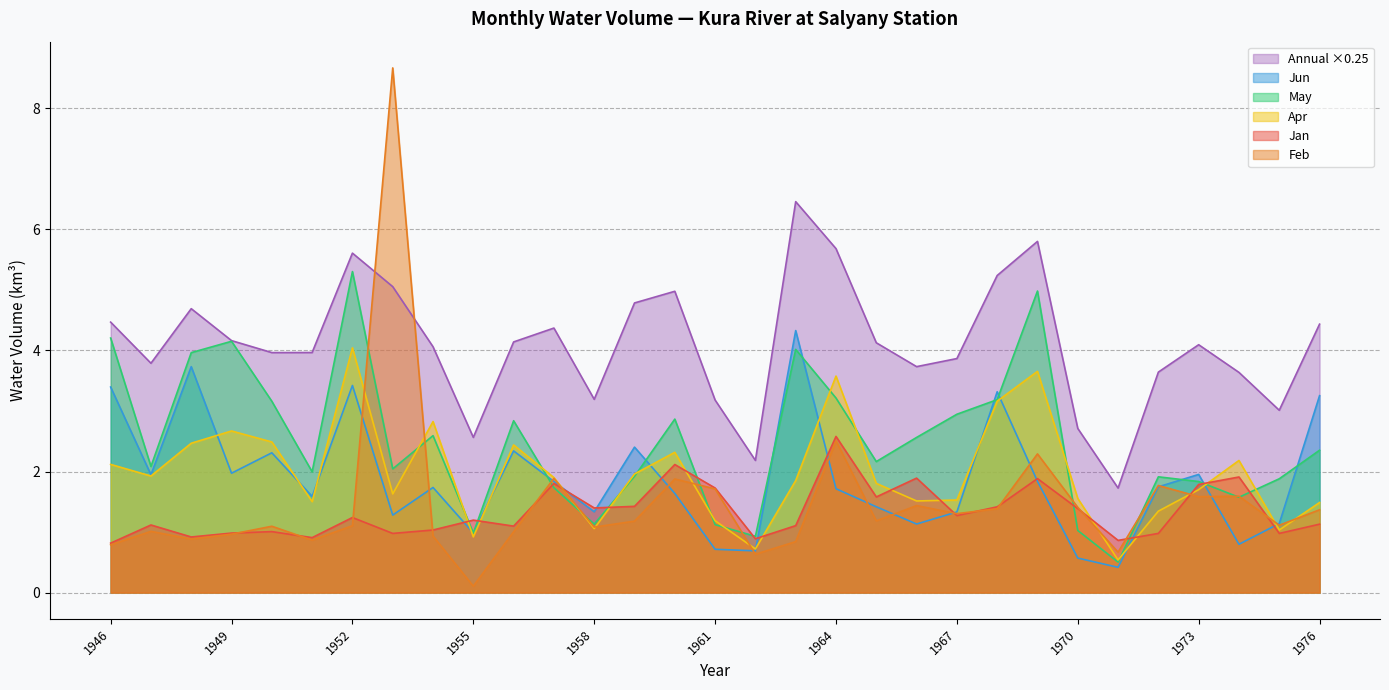

Reading left to right, extract all data points from this chart.

Jan: 1946=0.8	1947=1.1	1948=0.9	1949=1.0	1950=1.0	1951=0.9	1952=1.2	1953=1.0	1954=1.0	1955=1.2	1956=1.1	1957=1.8	1958=1.4	1959=1.4	1960=2.1	1961=1.7	1962=0.9	1963=1.1	1964=2.6	1965=1.6	1966=1.9	1967=1.3	1968=1.4	1969=1.9	1970=1.4	1971=0.9	1972=1.0	1973=1.8	1974=1.9	1975=1.0	1976=1.1
Apr: 1946=2.1	1947=1.9	1948=2.5	1949=2.7	1950=2.5	1951=1.5	1952=4.0	1953=1.6	1954=2.8	1955=0.9	1956=2.4	1957=1.9	1958=1.1	1959=2.0	1960=2.3	1961=1.2	1962=0.7	1963=1.9	1964=3.6	1965=1.8	1966=1.5	1967=1.5	1968=3.2	1969=3.7	1970=1.6	1971=0.5	1972=1.3	1973=1.7	1974=2.2	1975=1.0	1976=1.5
Annual: 1946=4.5	1947=3.8	1948=4.7	1949=4.2	1950=4.0	1951=4.0	1952=5.6	1953=5.1	1954=4.1	1955=2.6	1956=4.1	1957=4.4	1958=3.2	1959=4.8	1960=5.0	1961=3.2	1962=2.2	1963=6.5	1964=5.7	1965=4.1	1966=3.7	1967=3.9	1968=5.2	1969=5.8	1970=2.7	1971=1.7	1972=3.6	1973=4.1	1974=3.6	1975=3.0	1976=4.4
Feb: 1946=0.8	1947=1.0	1948=0.9	1949=1.0	1950=1.1	1951=0.9	1952=1.1	1953=8.7	1954=0.9	1955=0.1	1956=1.0	1957=1.9	1958=1.1	1959=1.2	1960=1.9	1961=1.7	1962=0.6	1963=0.8	1964=2.5	1965=1.2	1966=1.4	1967=1.3	1968=1.4	1969=2.3	1970=1.4	1971=0.7	1972=1.8	1973=1.6	1974=1.6	1975=1.1	1976=1.4
Jun: 1946=3.4	1947=1.9	1948=3.7	1949=2.0	1950=2.3	1951=1.6	1952=3.4	1953=1.3	1954=1.7	1955=1.0	1956=2.3	1957=1.8	1958=1.3	1959=2.4	1960=1.6	1961=0.7	1962=0.7	1963=4.3	1964=1.7	1965=1.4	1966=1.1	1967=1.3	1968=3.3	1969=1.8	1970=0.6	1971=0.4	1972=1.7	1973=2.0	1974=0.8	1975=1.1	1976=3.3
May: 1946=4.2	1947=2.1	1948=4.0	1949=4.2	1950=3.2	1951=2.0	1952=5.3	1953=2.0	1954=2.6	1955=1.0	1956=2.8	1957=1.7	1958=1.1	1959=1.9	1960=2.9	1961=1.1	1962=0.9	1963=4.0	1964=3.2	1965=2.2	1966=2.6	1967=2.9	1968=3.2	1969=5.0	1970=1.0	1971=0.5	1972=1.9	1973=1.8	1974=1.6	1975=1.9	1976=2.4